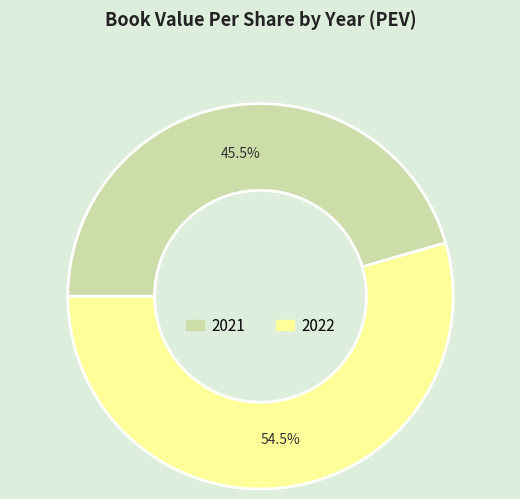

Rank the categories by value from highest to lowest.

2022, 2021